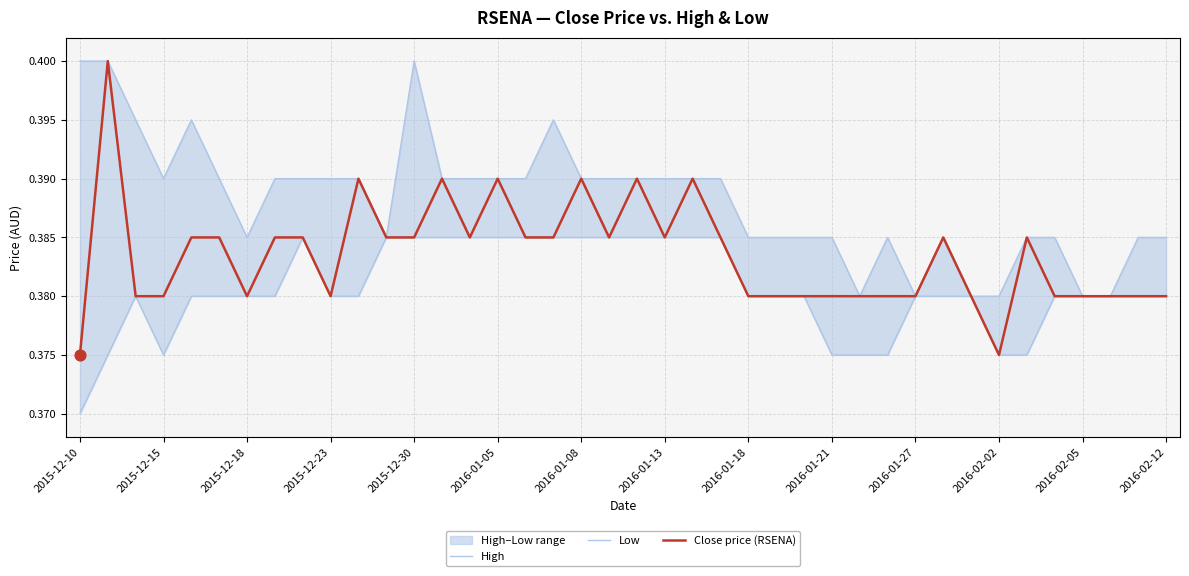

What are all the series names shown in the legend?

High, Low, Close price (RSENA)